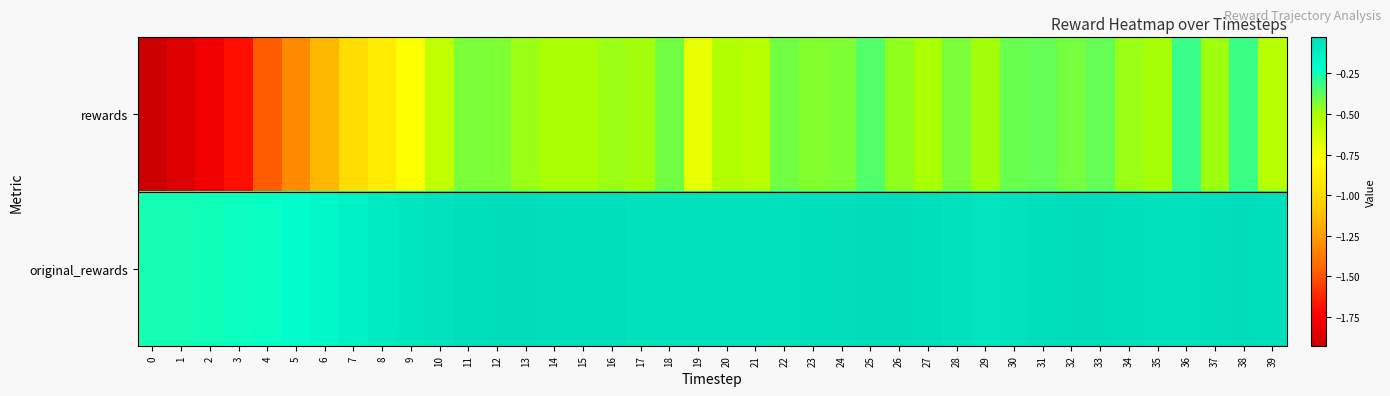

Reading left to right, list all the values displayed in this chart.

rewards: 0=-1.9	1=-1.9	2=-1.8	3=-1.7	4=-1.5	5=-1.3	6=-1.1	7=-1.0	8=-0.9	9=-0.8	10=-0.6	11=-0.4	12=-0.4	13=-0.5	14=-0.5	15=-0.5	16=-0.5	17=-0.5	18=-0.4	19=-0.7	20=-0.5	21=-0.5	22=-0.4	23=-0.4	24=-0.4	25=-0.4	26=-0.5	27=-0.5	28=-0.4	29=-0.5	30=-0.4	31=-0.4	32=-0.4	33=-0.4	34=-0.5	35=-0.5	36=-0.3	37=-0.5	38=-0.3	39=-0.5
original_rewards: 0=-0.3	1=-0.3	2=-0.2	3=-0.2	4=-0.2	5=-0.2	6=-0.2	7=-0.1	8=-0.1	9=-0.1	10=-0.1	11=-0.0	12=-0.0	13=-0.0	14=-0.0	15=-0.0	16=-0.0	17=-0.1	18=-0.1	19=-0.1	20=-0.1	21=-0.1	22=-0.1	23=-0.0	24=-0.0	25=-0.0	26=-0.0	27=-0.0	28=-0.1	29=-0.1	30=-0.1	31=-0.0	32=-0.0	33=-0.0	34=-0.0	35=-0.1	36=-0.1	37=-0.0	38=-0.0	39=-0.0